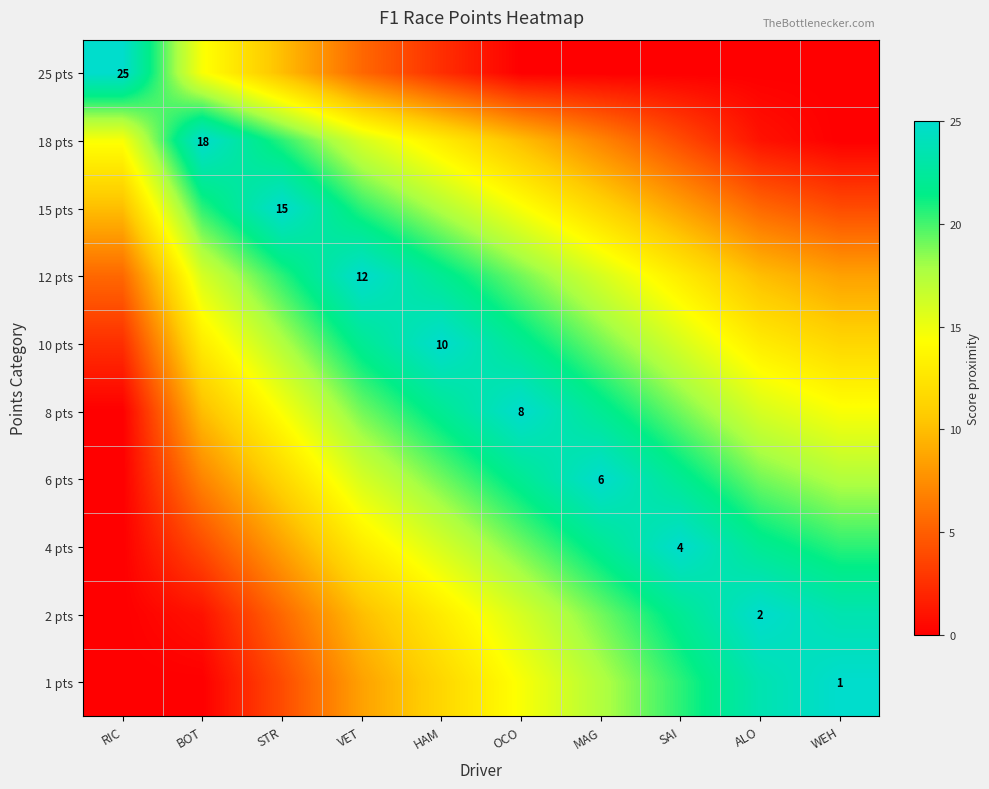

At which category is the sum across all series the highest?

OCO